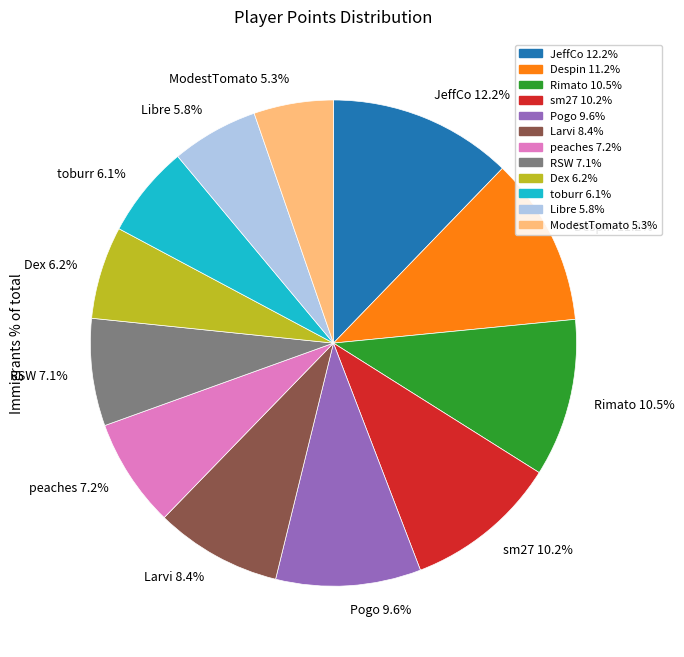

Is toburr 6.1% the majority of the pie?

No